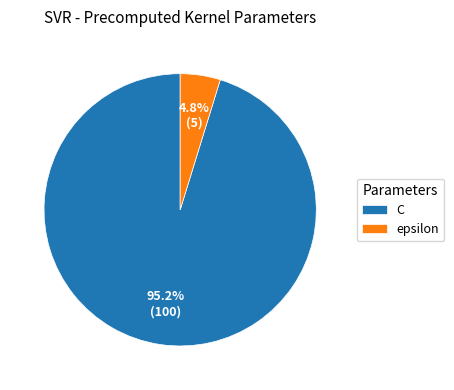

Count the number of slices in the pie.

2